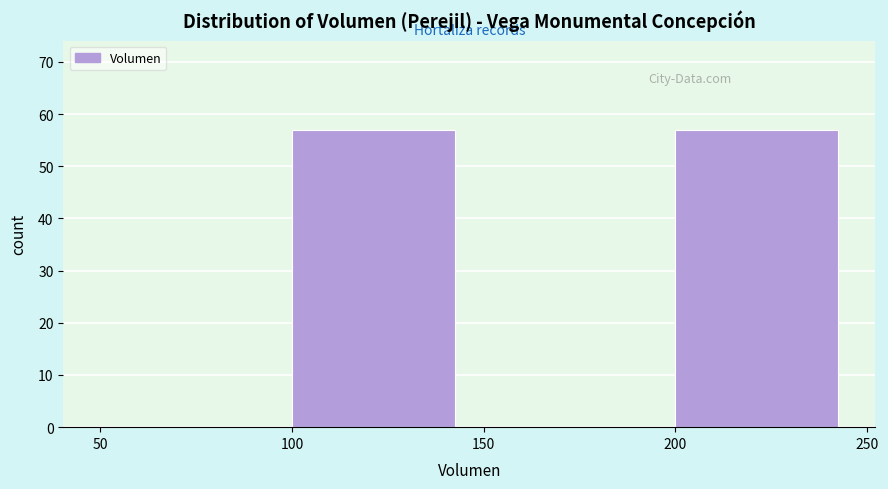

Reading left to right, list every bar in this chart as the range it spans on the x-axis followed by its height. The values are not printed on the chart, so give them approximately, as read against the axis.

50 to 100: 0
100 to 150: 57
150 to 200: 0
200 to 250: 57